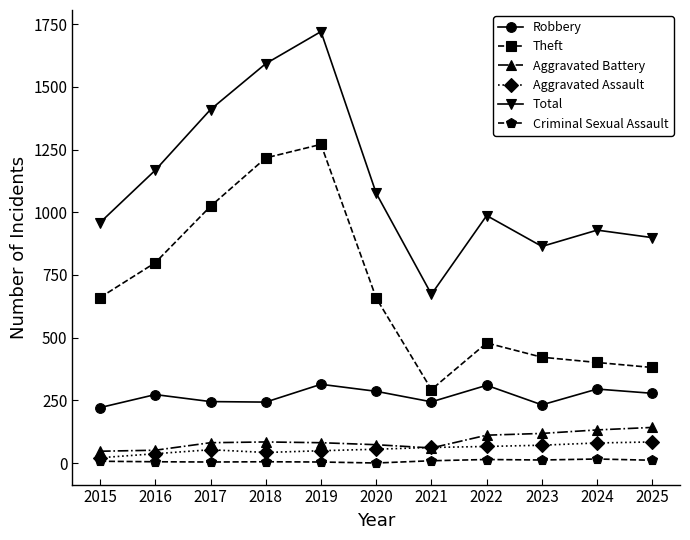

What is the difference between the maximum and minimum values in the Theft series?

978